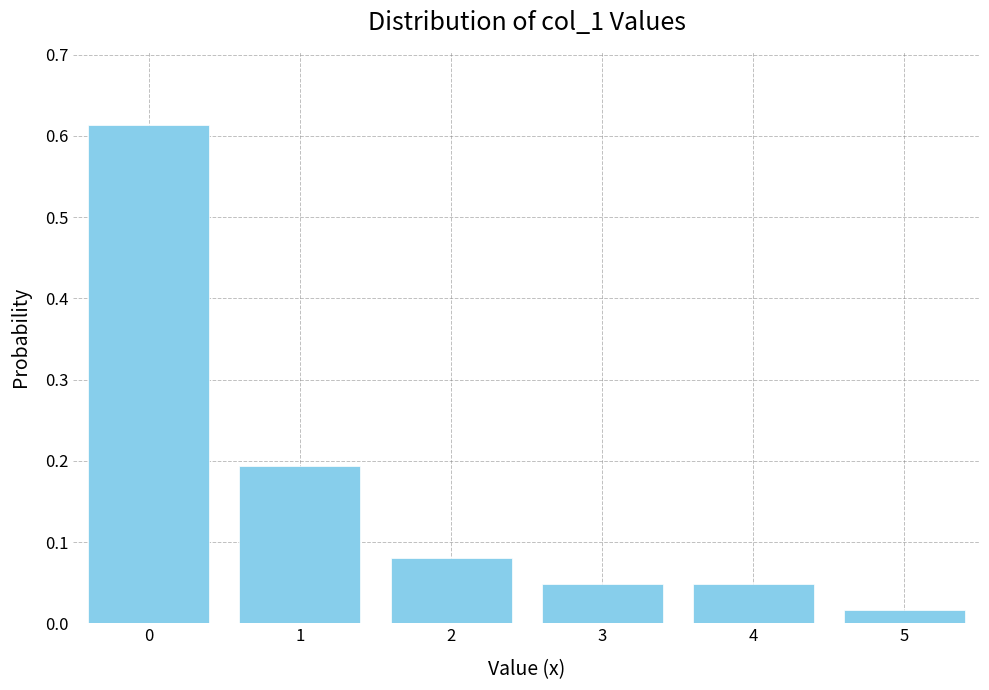

At which label is the value closest to 0?

5